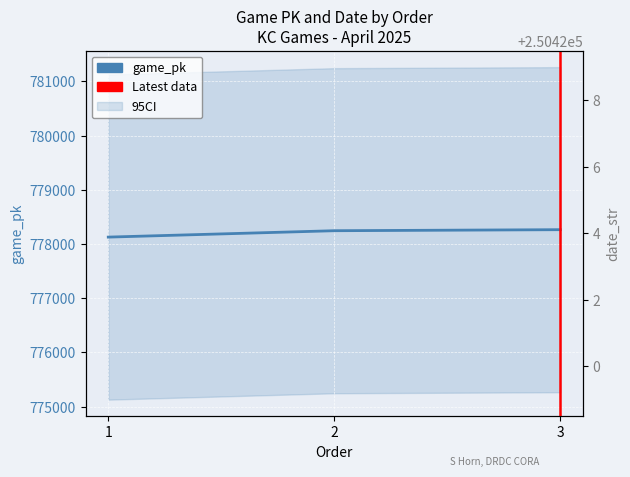

True or false: game_pk has a value of 778246 at 2.

True